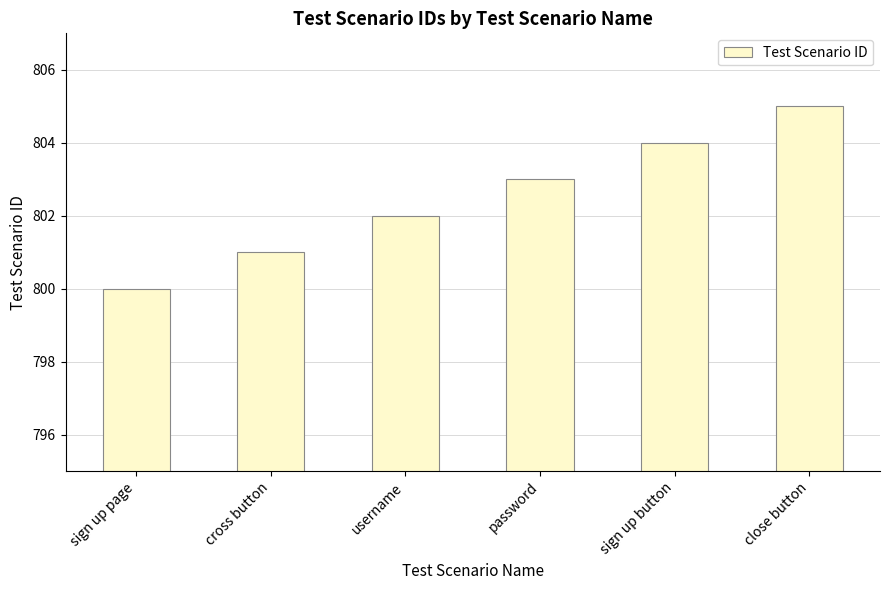

Is it true that the value at sign up button is 804?

True